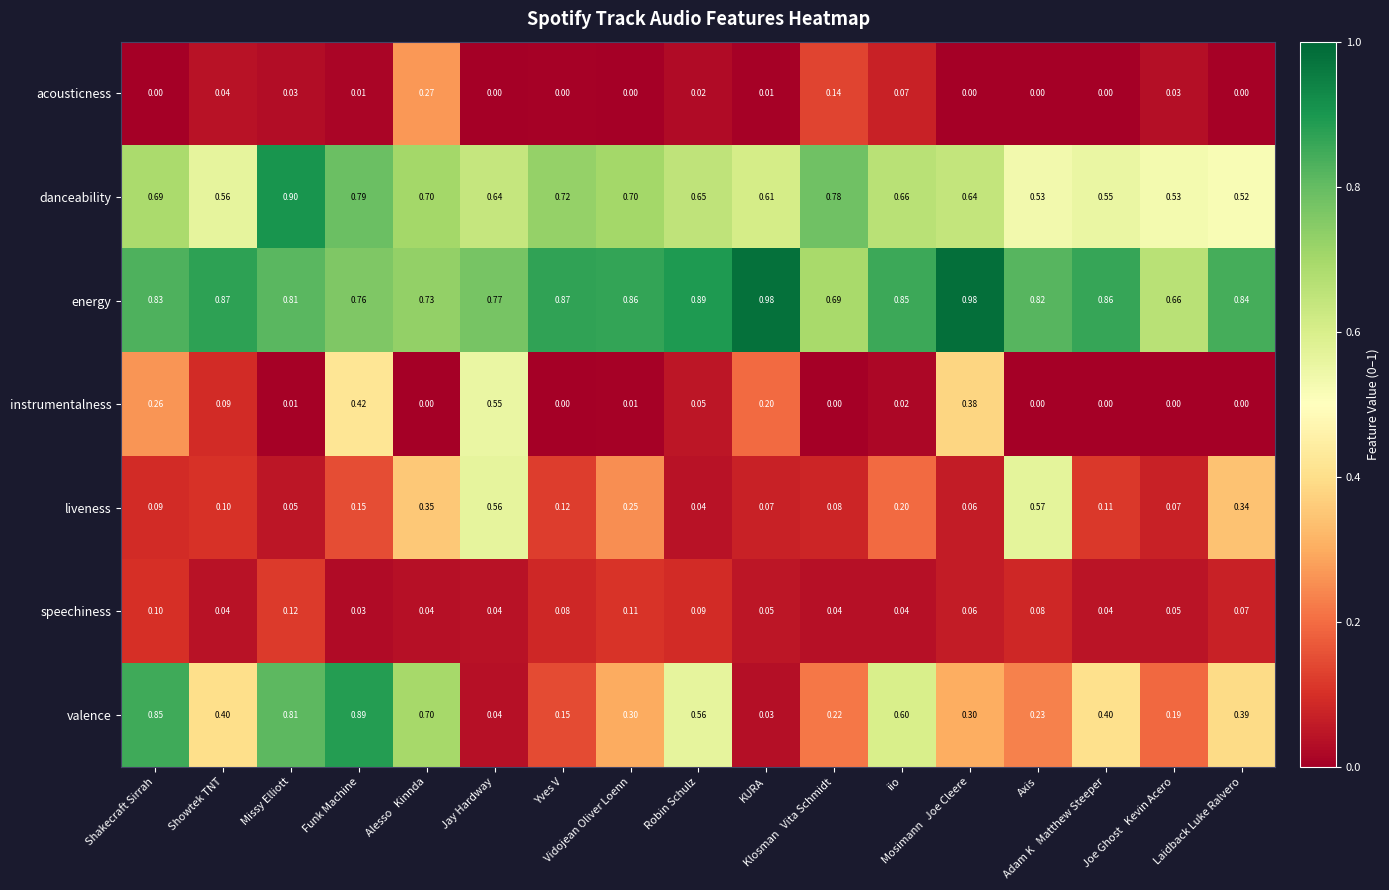

Rank the series by their maximum value, from highest to lowest.

energy, danceability, valence, liveness, instrumentalness, acousticness, speechiness